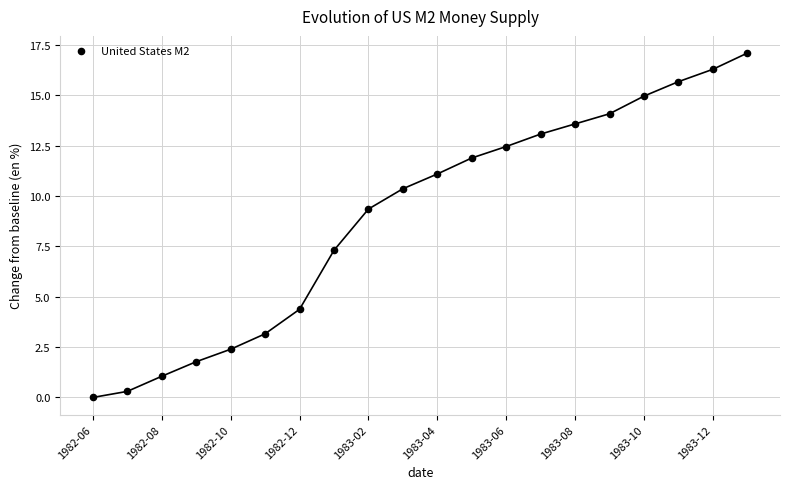

What is the range of Y values (max minus min)?

17.1